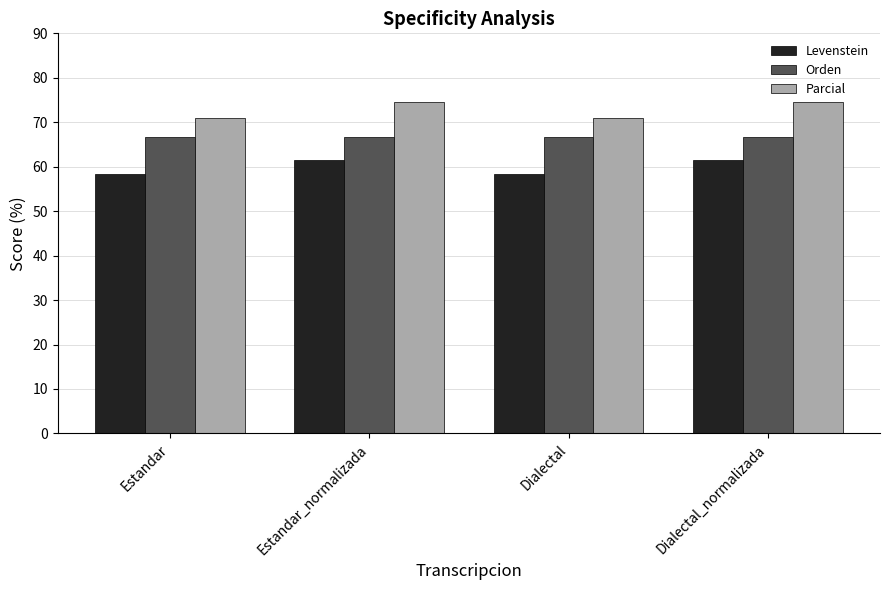

What is the value of the Levenstein bar at the 1st from the left?

58.3